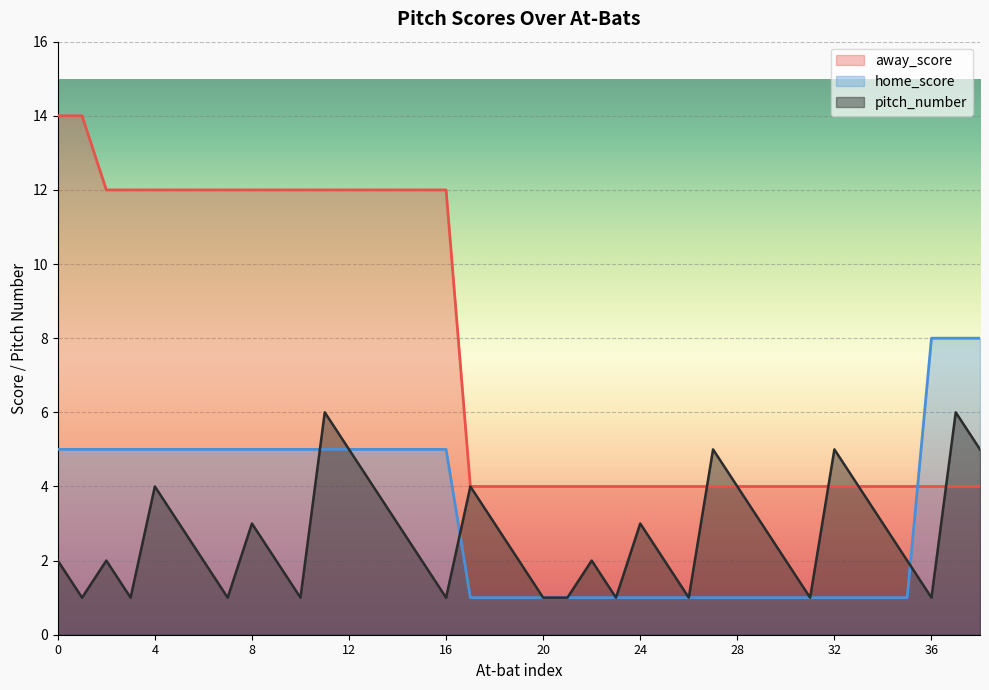

What is the difference between the second highest and second lowest values in the pitch_number series?

5